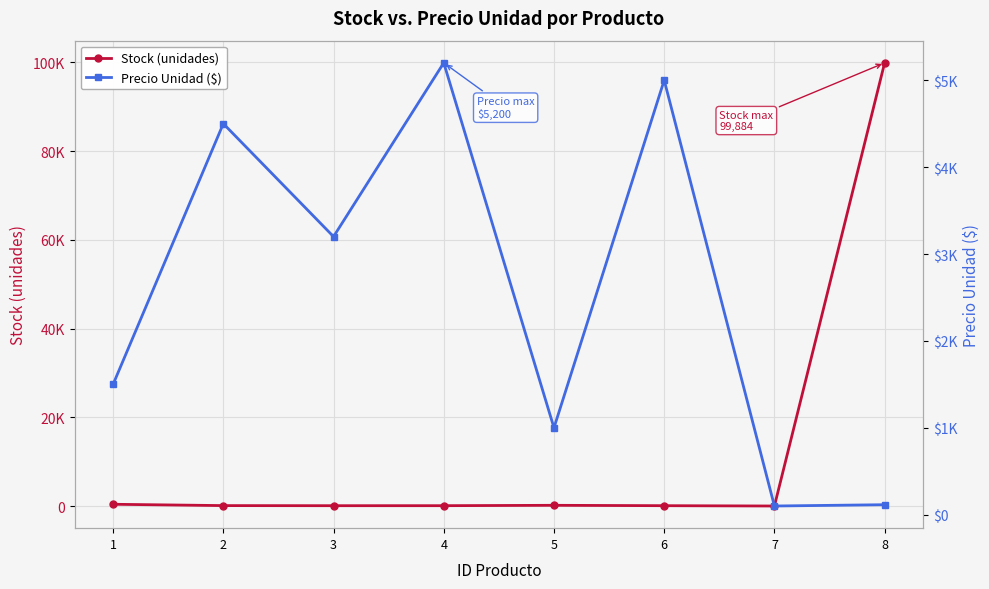

What is the sum of all Stock (unidades) values?

100782